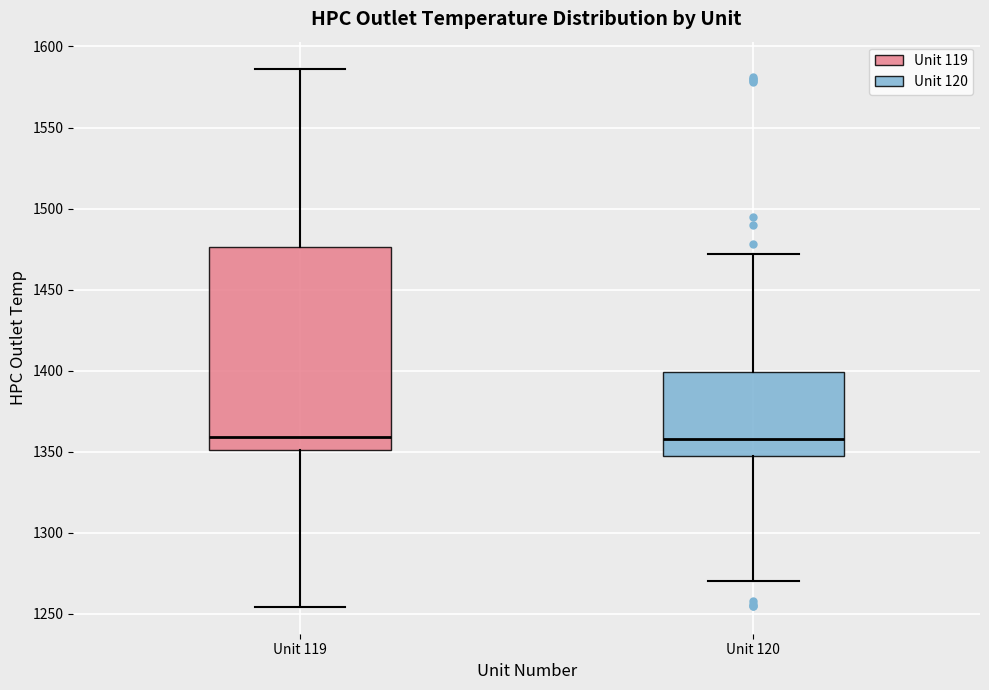

Reading left to right, read every box against the y-axis: the position of its median line, the range the box covers, and the ends of its whiskers. The values are not printed on the chart, so give them approximately, as read against the axis.

Unit 119: median 1360, box 1350 to 1475, whiskers 1255 to 1585
Unit 120: median 1360, box 1345 to 1400, whiskers 1270 to 1470